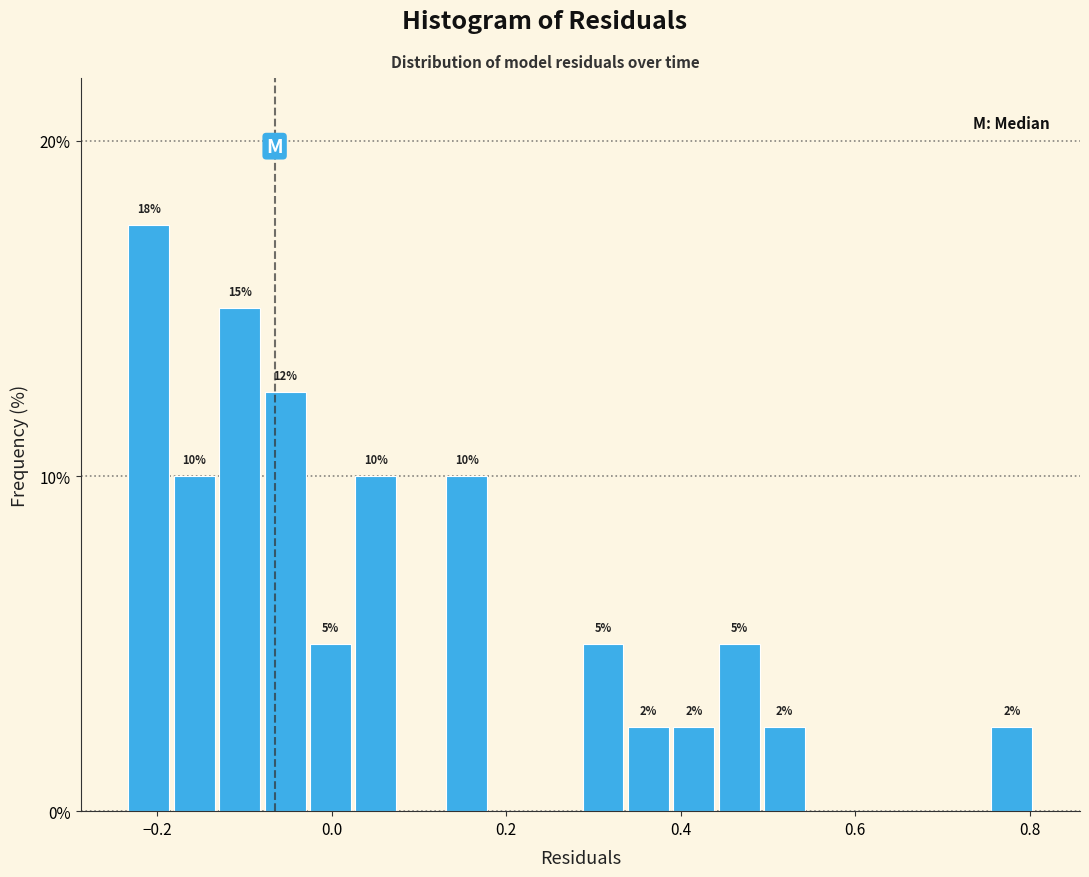

Around what value on the x-axis is the tallest bar? Give the approximate position of its centre, as read against the axis.

-0.20